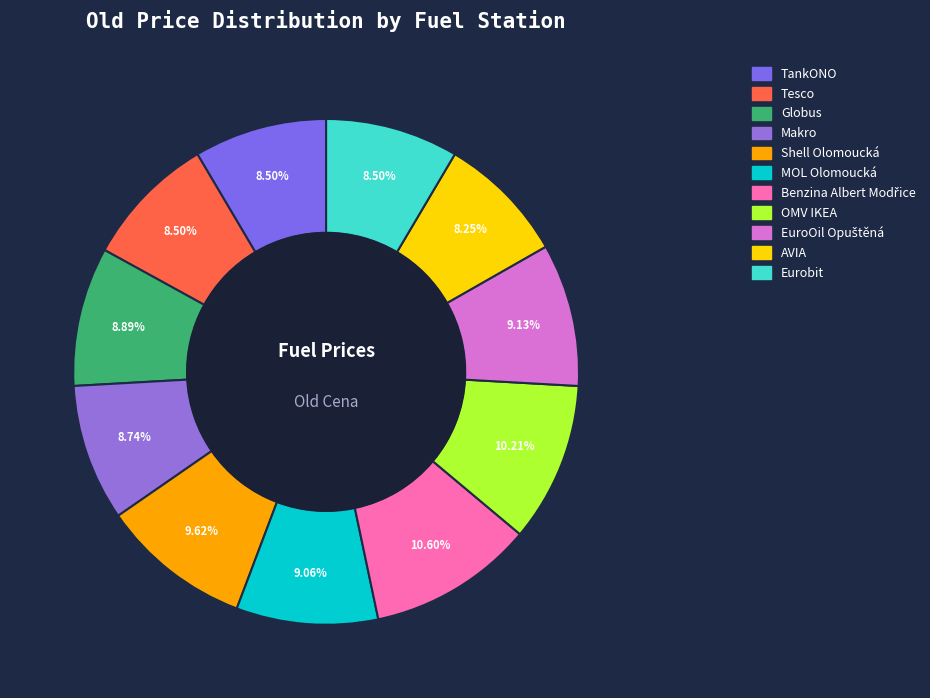

Rank the categories by value from highest to lowest.

Benzina Albert Modřice, OMV IKEA, Shell Olomoucká, EuroOil Opuštěná, MOL Olomoucká, Globus, Makro, TankONO, Eurobit, Tesco, AVIA